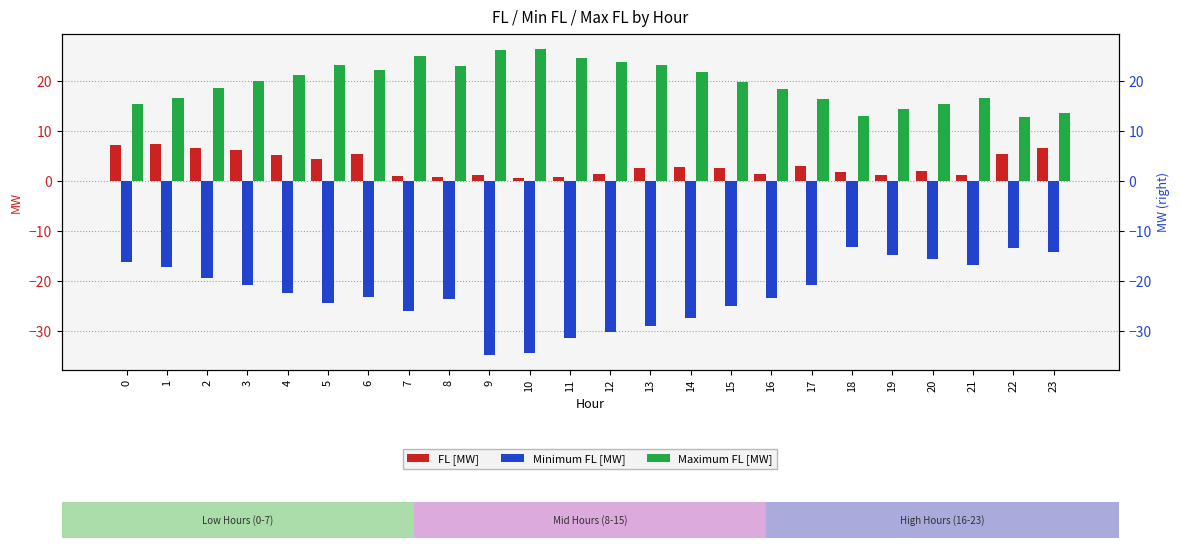

Reading right to left, what are all the values shown in this chart?

FL [MW]: 6.5	5.4	1.2	1.9	1.3	1.8	3.1	1.5	2.7	2.7	2.6	1.4	0.9	0.7	1.2	0.8	0.9	5.3	4.3	5.1	6.2	6.6	7.4	7.1
Minimum FL [MW]: -14.2	-13.4	-16.8	-15.7	-14.8	-13.2	-20.9	-23.3	-24.9	-27.4	-29.0	-30.1	-31.4	-34.3	-34.7	-23.6	-26.0	-23.2	-24.3	-22.3	-20.9	-19.3	-17.2	-16.1
Maximum FL [MW]: 13.7	12.9	16.5	15.3	14.4	12.9	16.5	18.4	19.8	21.7	23.2	23.8	24.6	26.3	26.1	22.9	25.0	22.2	23.2	21.3	20.0	18.6	16.6	15.5